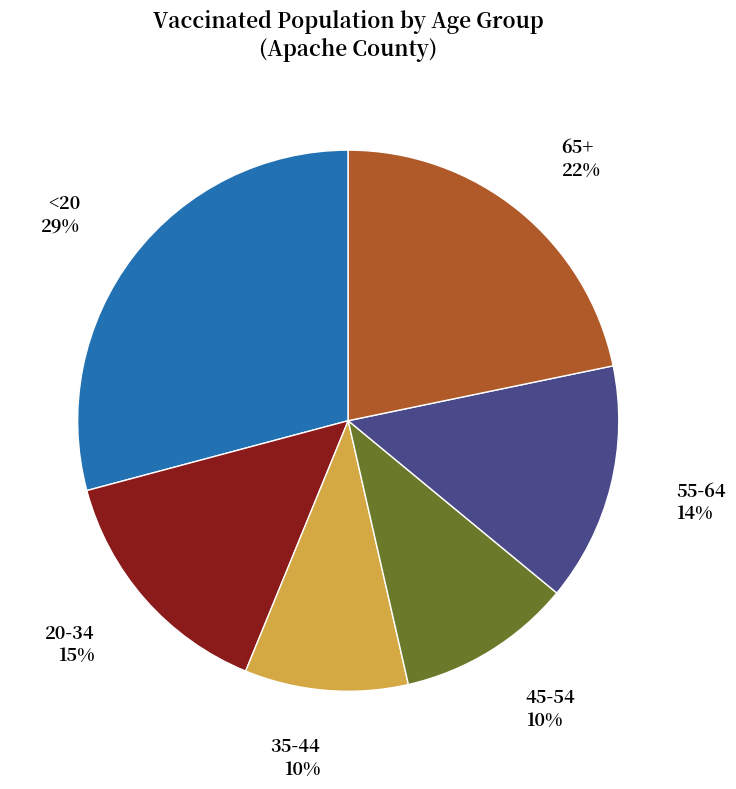

To the nearest percent, what is the difference between the 55-64 and 45-54 slice percentages?

4%